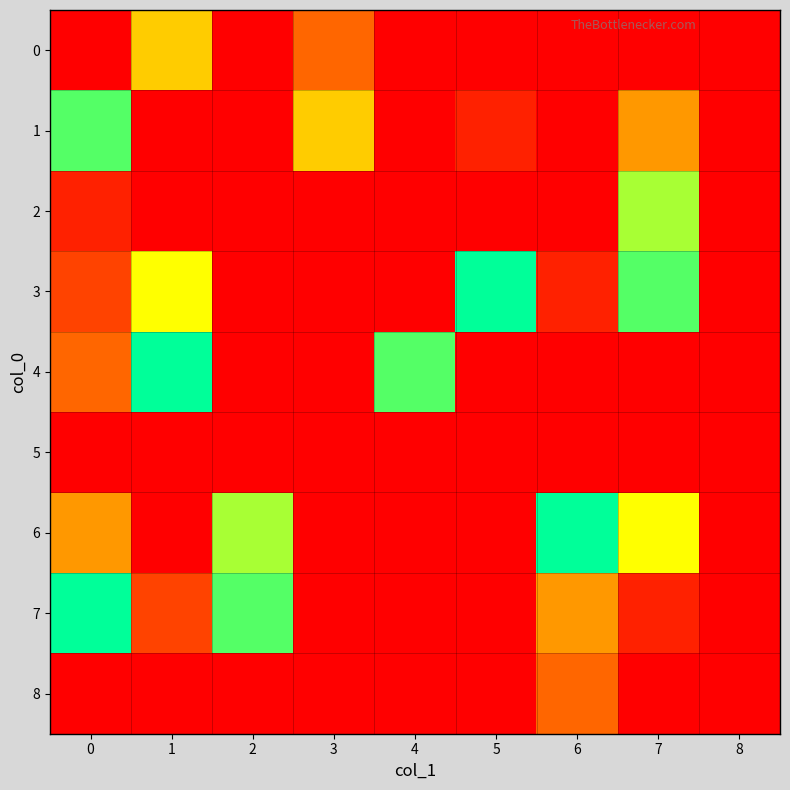

What is the maximum value shown in the chart?

9